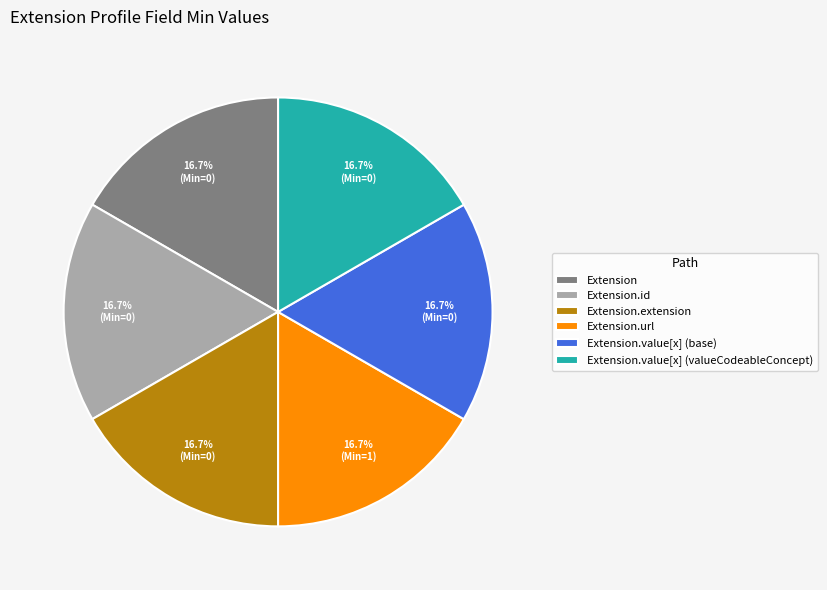

To the nearest percent, what is the average slice percentage?

17%